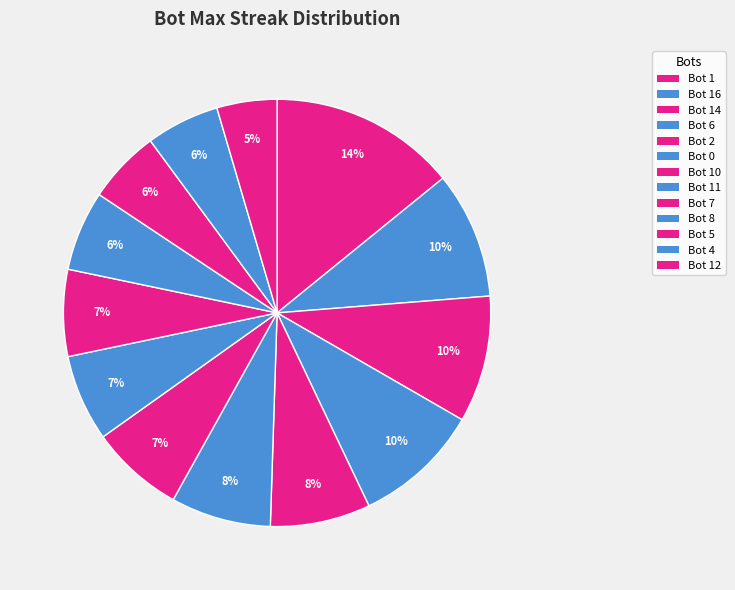

What is the change in value from Bot 1 to Bot 4?

-17